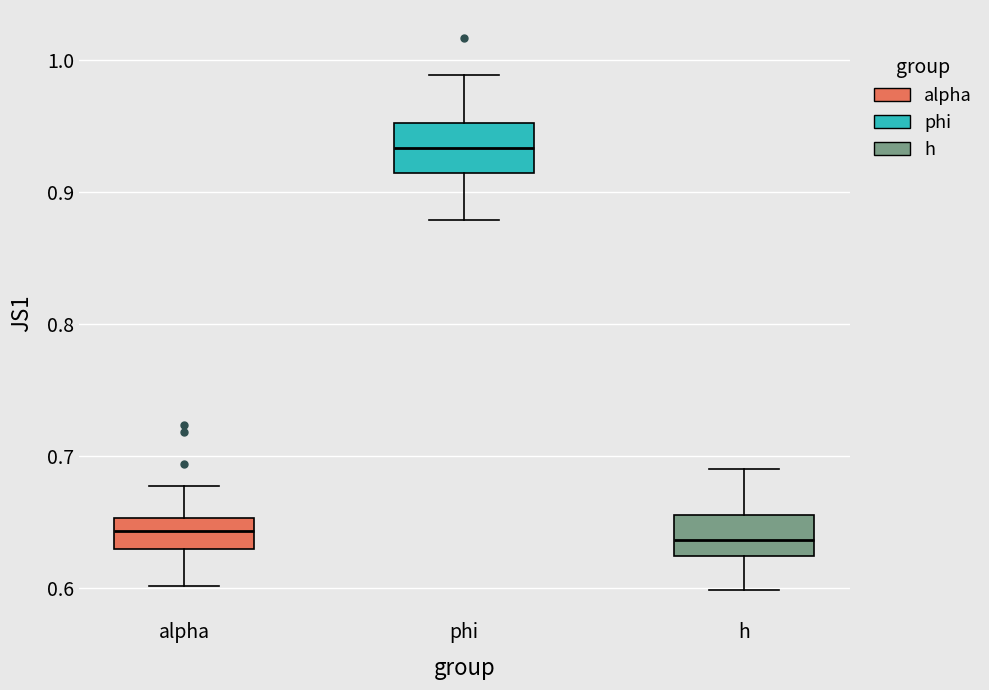

Where does the upper whisker of the box for alpha end on the y-axis? The values are not printed on the chart, so give them approximately, as read against the axis.

0.68